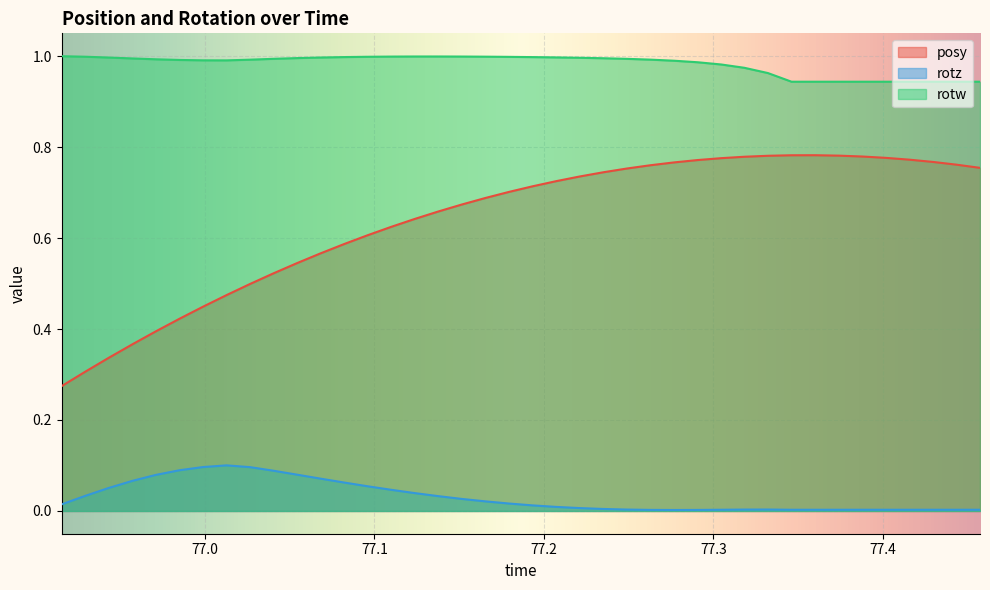

What are all the series names shown in the legend?

posy, rotz, rotw